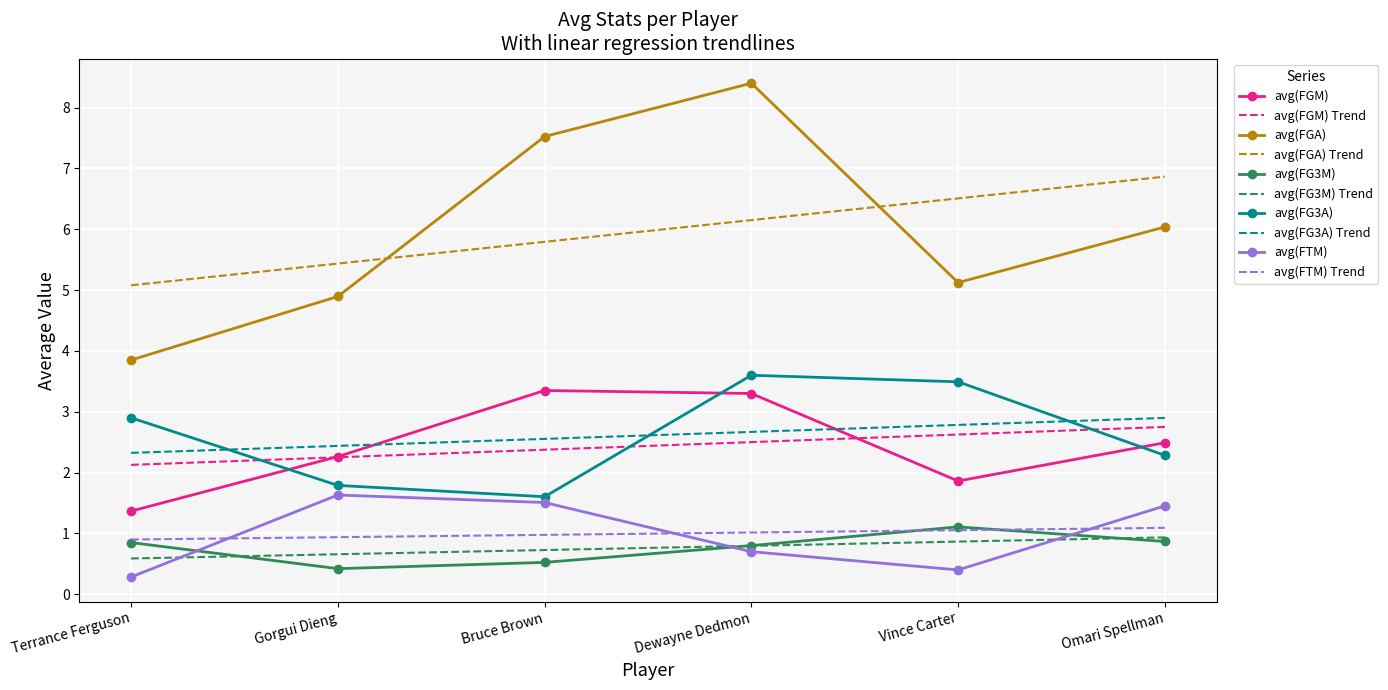

True or false: avg(FG3A) has more than 1 points higher than both neighbors.

False